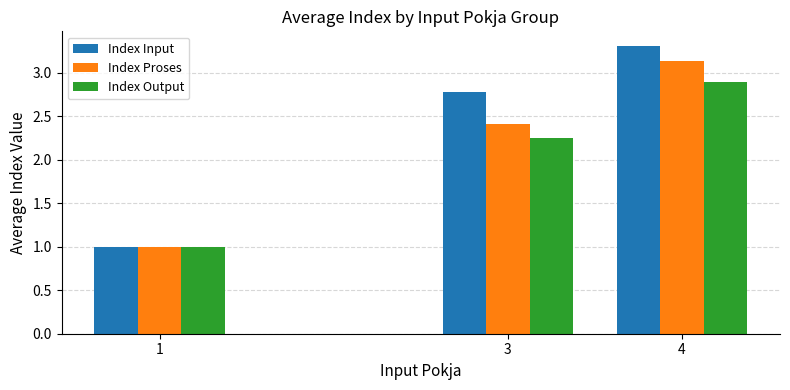

Count the number of data series in this chart.

3